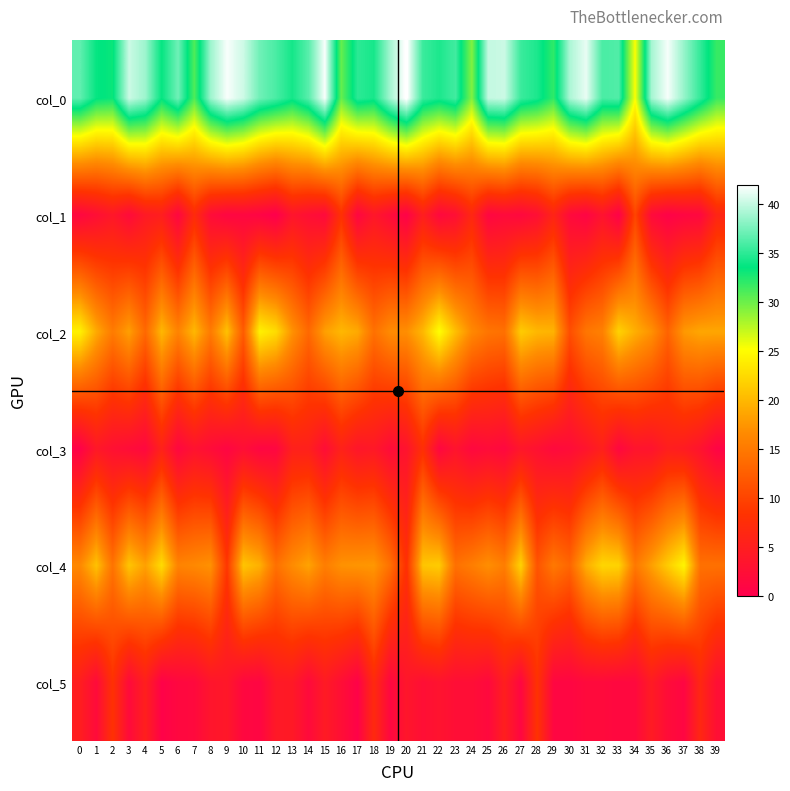

At which category does the chart reach its peak across all series?

20